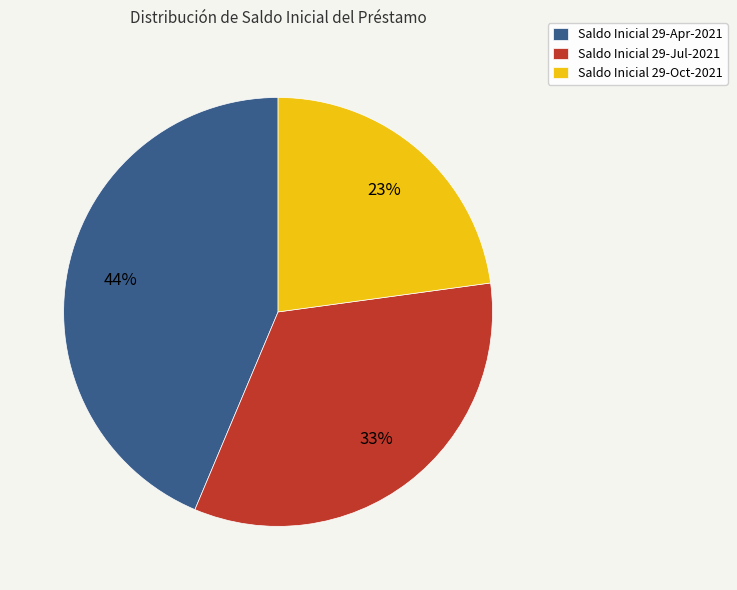

How many segments does this pie chart have?

3